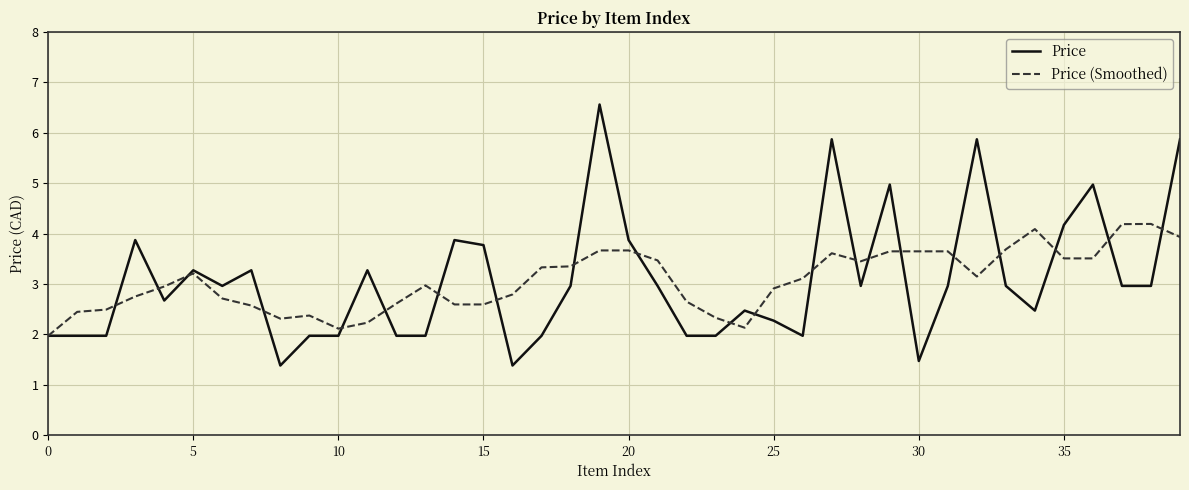

True or false: Price (Smoothed) has more than 2 points higher than both neighbors.

True